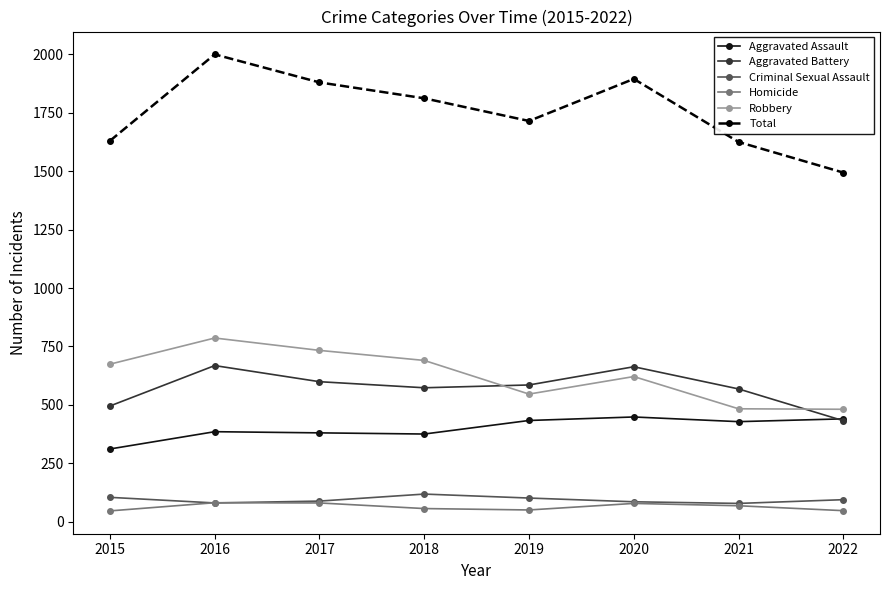

True or false: Criminal Sexual Assault and Aggravated Battery intersect in this chart.

False